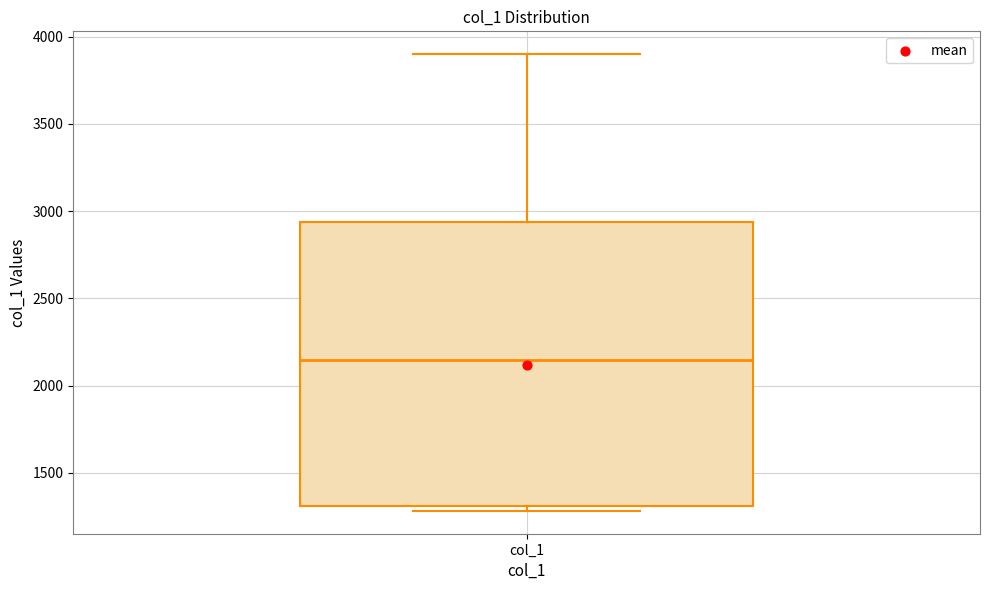

Transcribe this box plot: give where the median line is, the range the box spans, and where the two whiskers end, as read against the y-axis. The values are not printed on the chart, so give them approximately, as read against the axis.

median 2150, box 1300 to 2950, whiskers 1300 (just below the box's lower edge) to 3900